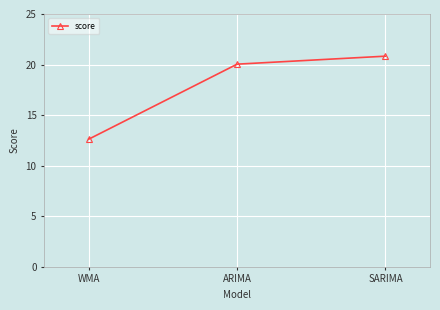

What is the smallest value displayed?

12.6